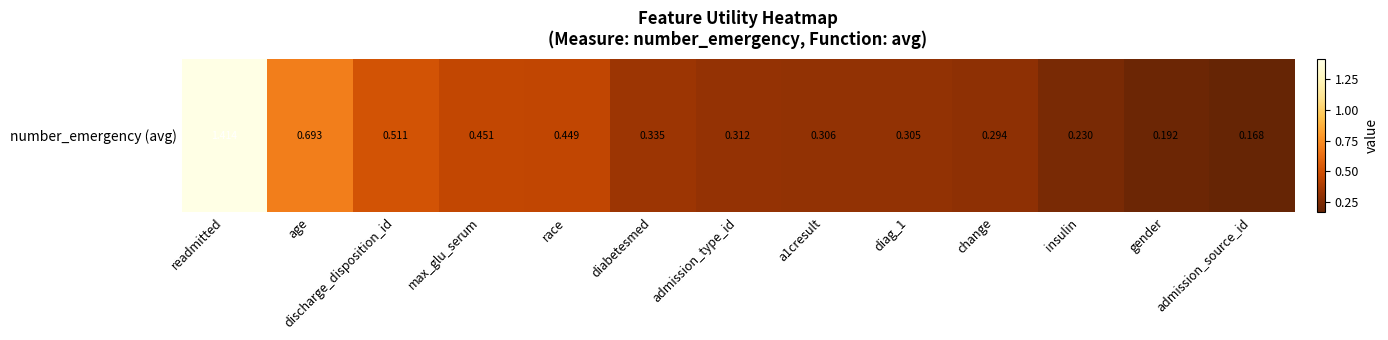

List the labels in order of value, largest first.

readmitted, age, discharge_disposition_id, max_glu_serum, race, diabetesmed, admission_type_id, a1cresult, diag_1, change, insulin, gender, admission_source_id